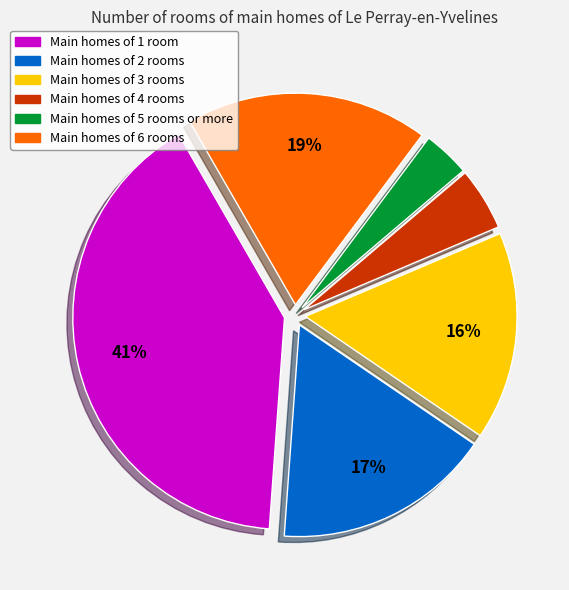

Is there a majority slice in this chart?

No